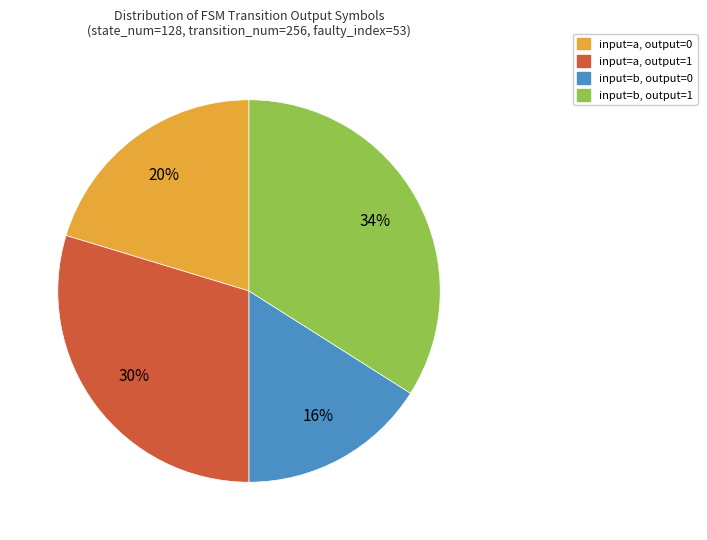

Which category has the smallest portion of the pie?

input=b, output=0